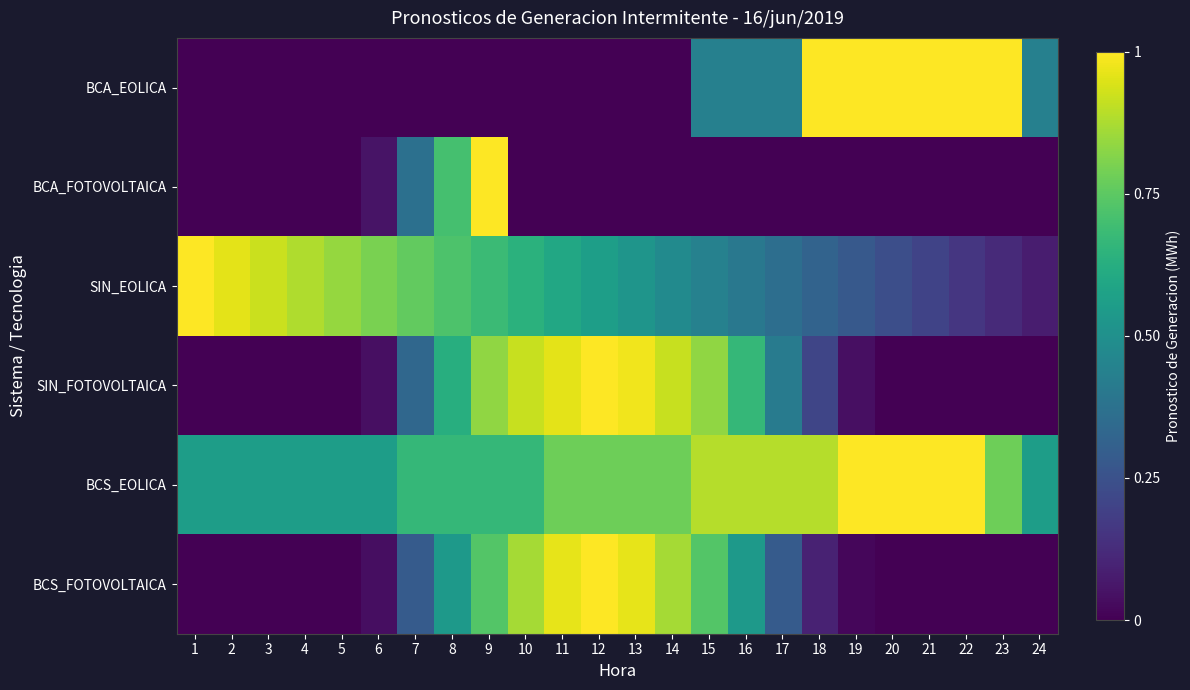

At which category does the chart reach its peak across all series?

18